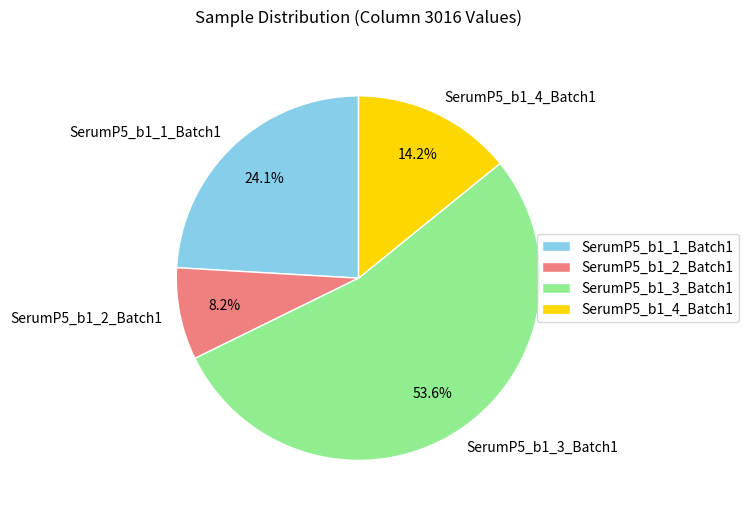

Is the sum of SerumP5_b1_3_Batch1 and SerumP5_b1_2_Batch1 greater than half?

Yes